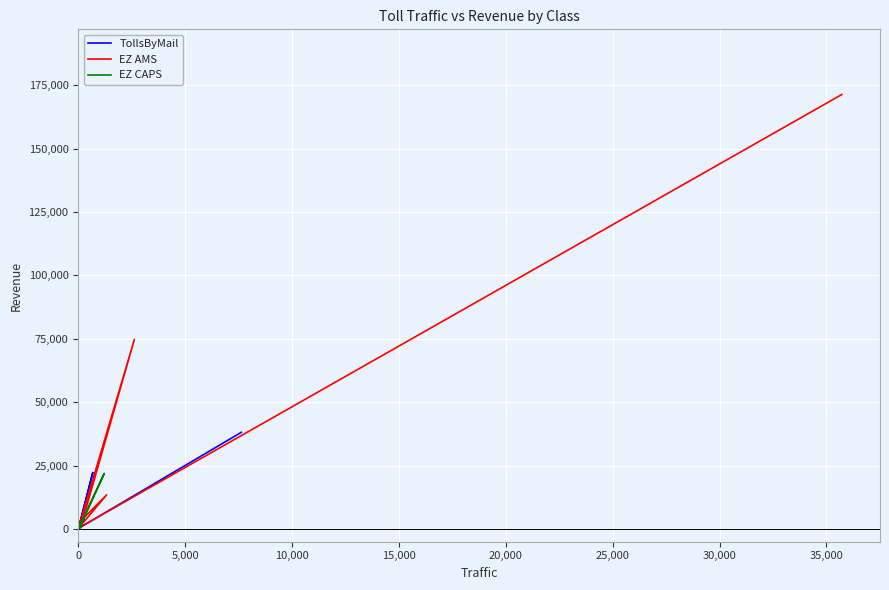

What is the value of the EZ AMS point at the 4th from the left?

13479.6